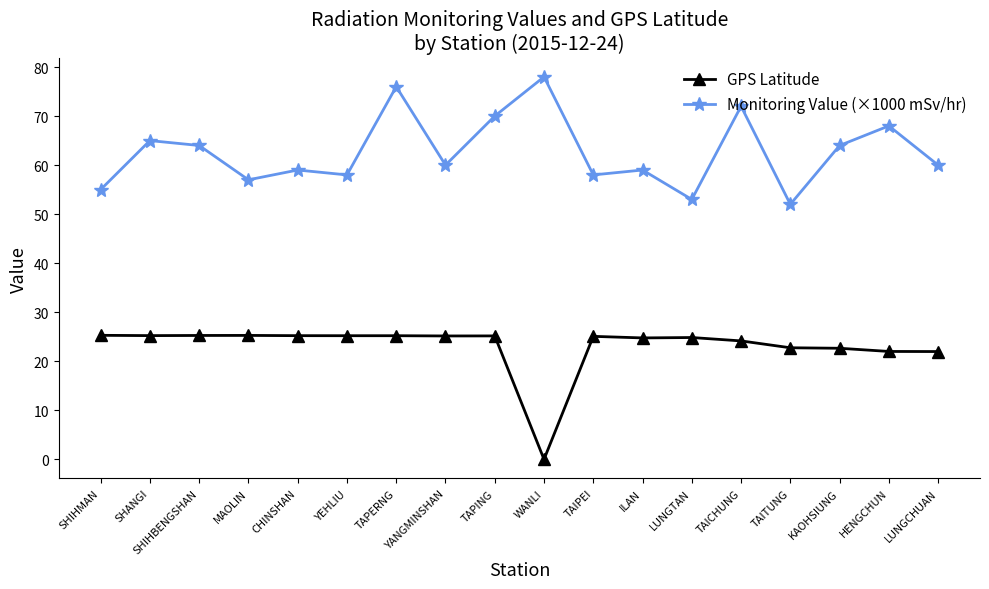

What is the label of the 10th point from the right?

TAPING